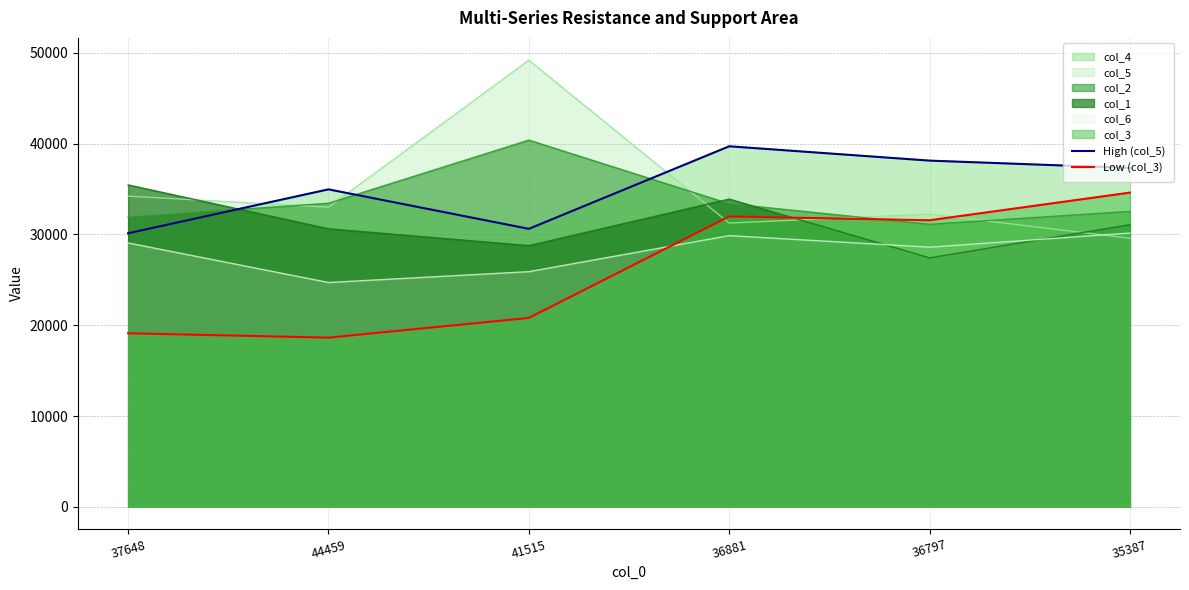

What is the minimum value for Low (col_3)?

18632